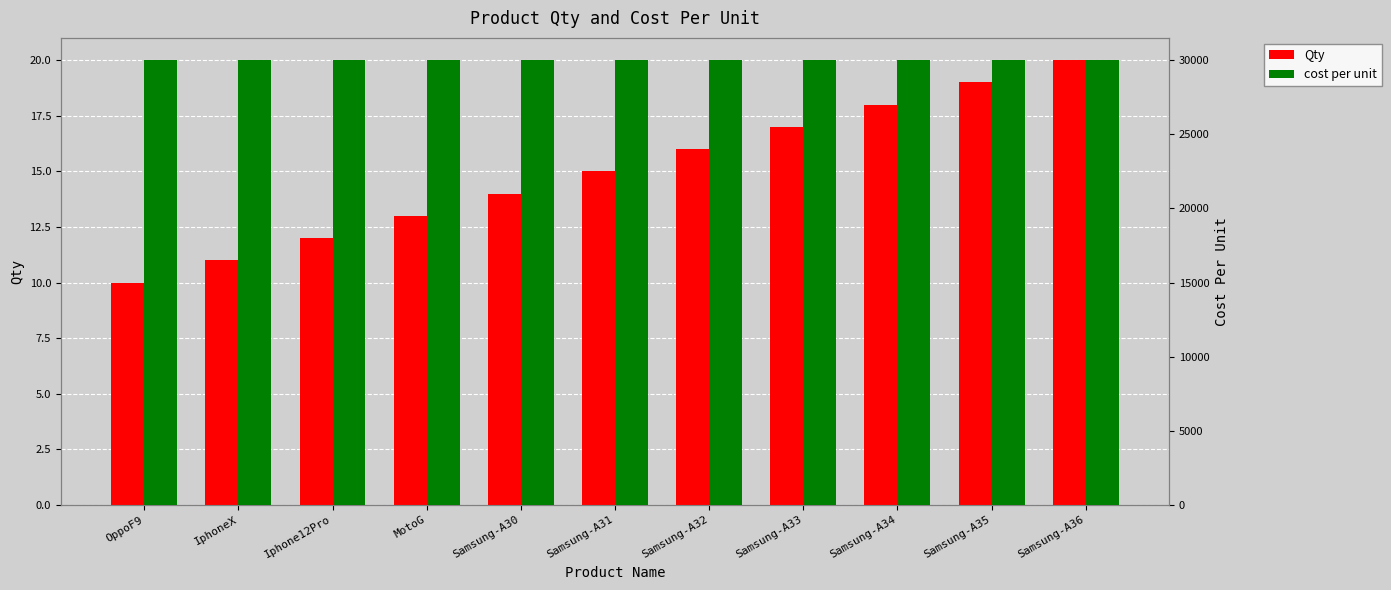

Where is Qty nearest to the value 15?

Samsung-A31